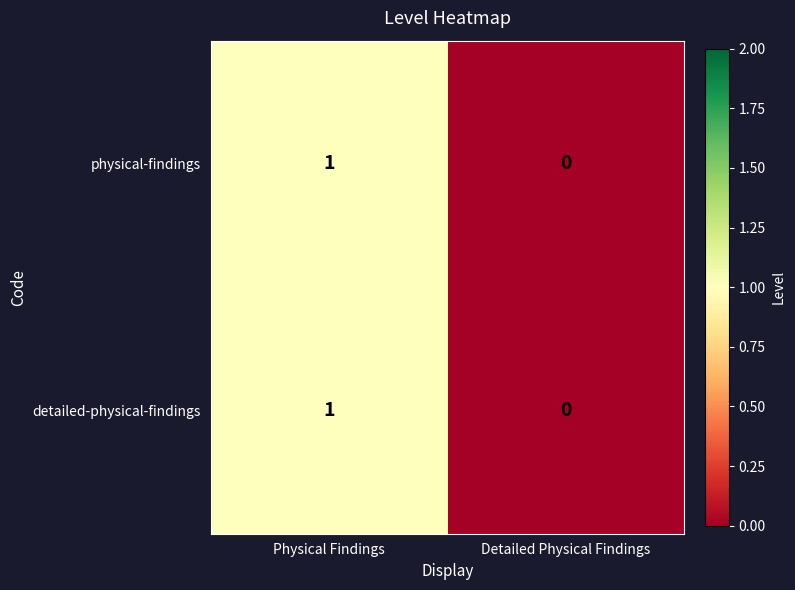

Which category has the highest value in the physical-findings series?

Physical Findings